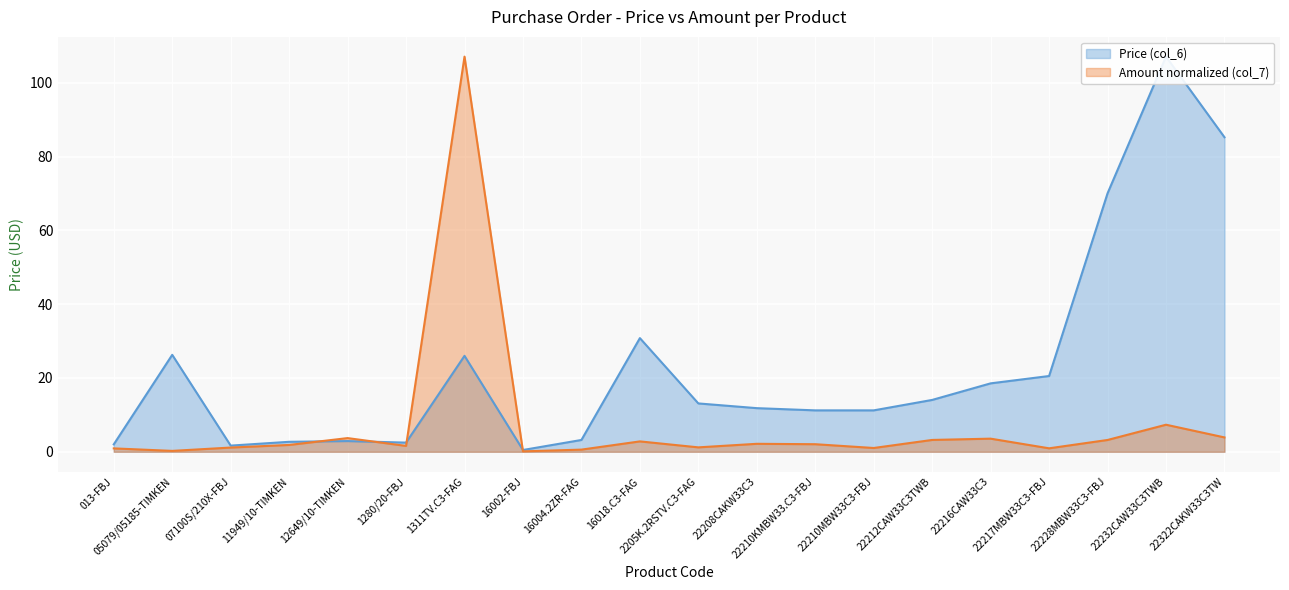

True or false: there are more than 0 points higher than both neighbors.

True